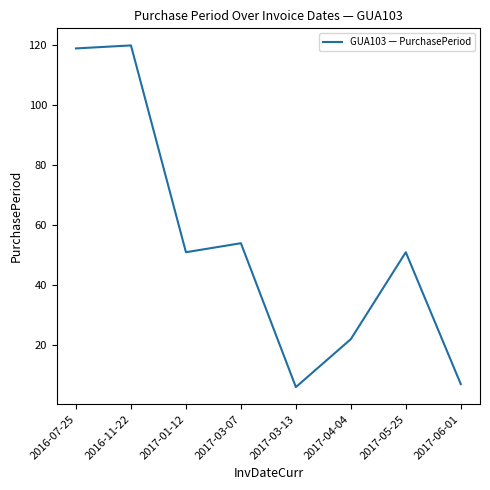

How many series are shown in this chart?

1